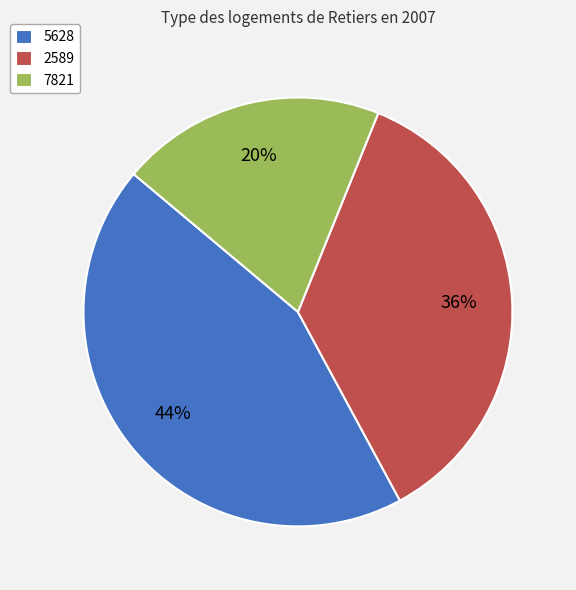

To the nearest percent, what percentage of the pie is 5628?

44%